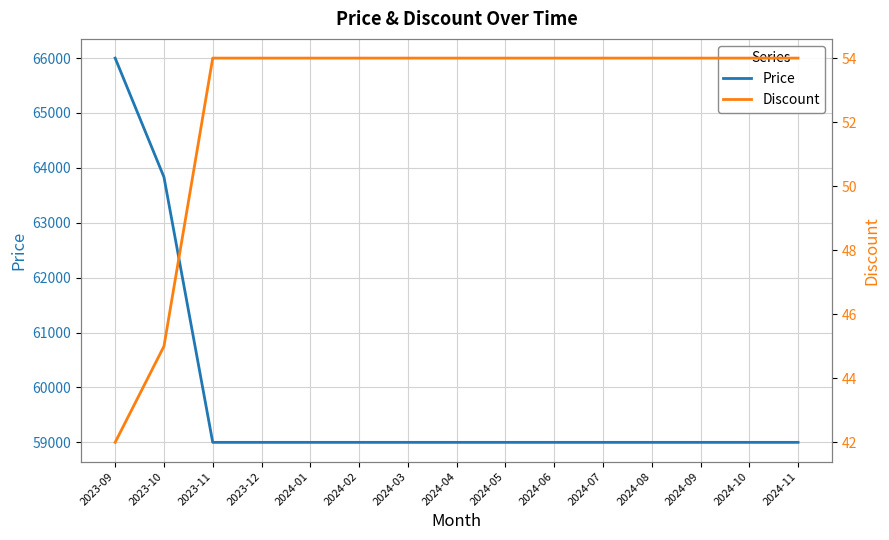

List the series in order of their peak value, lowest first.

Discount, Price